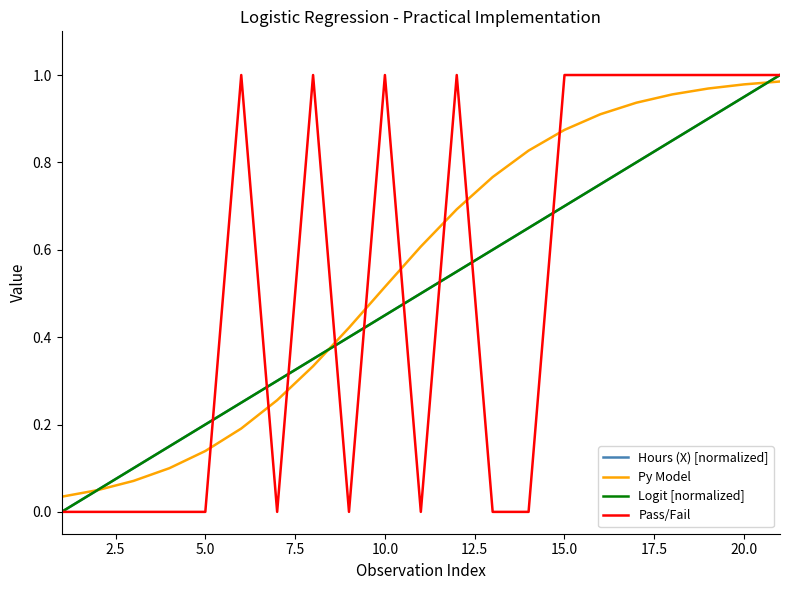

Does the chart display data point markers on the line(s)?

No